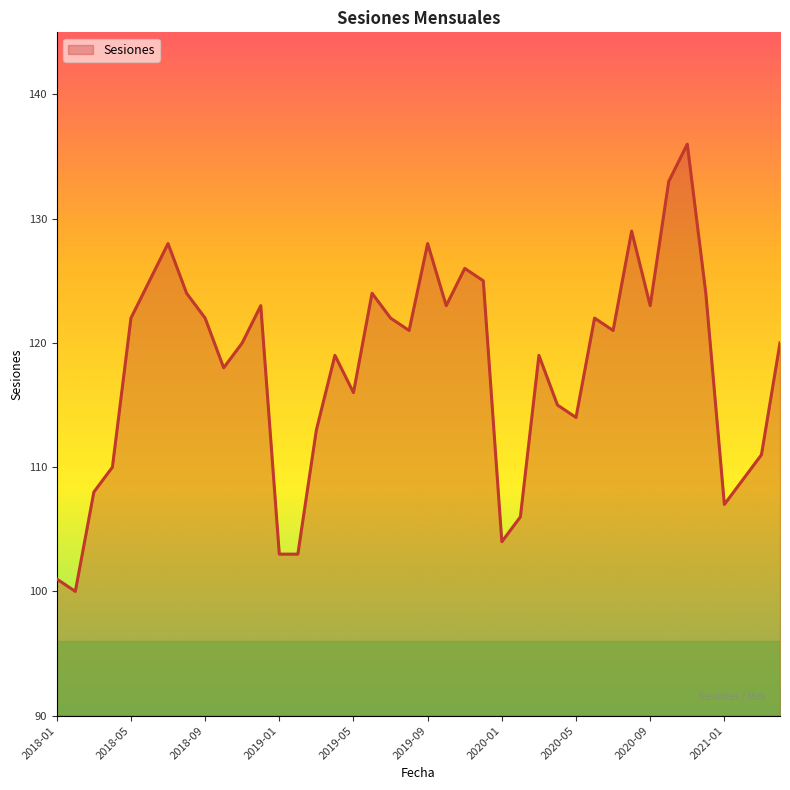

What is the difference between the maximum and minimum values?

36